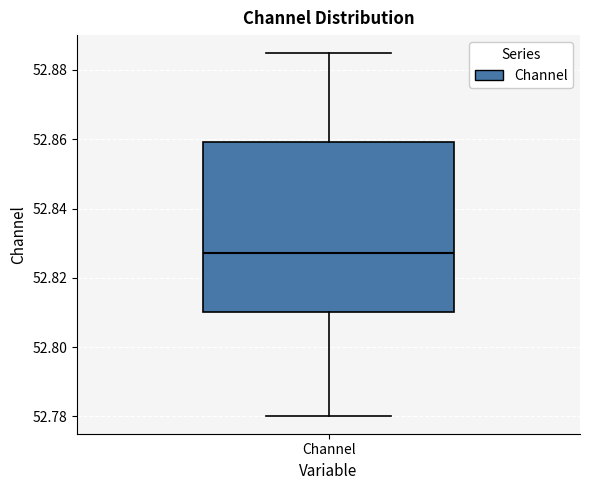

Read this box plot against the y-axis: the position of the median line, the range covered by the box, and the ends of both whiskers. The values are not printed on the chart, so give them approximately, as read against the axis.

median 52.828, box 52.810 to 52.860, whiskers 52.780 to 52.884